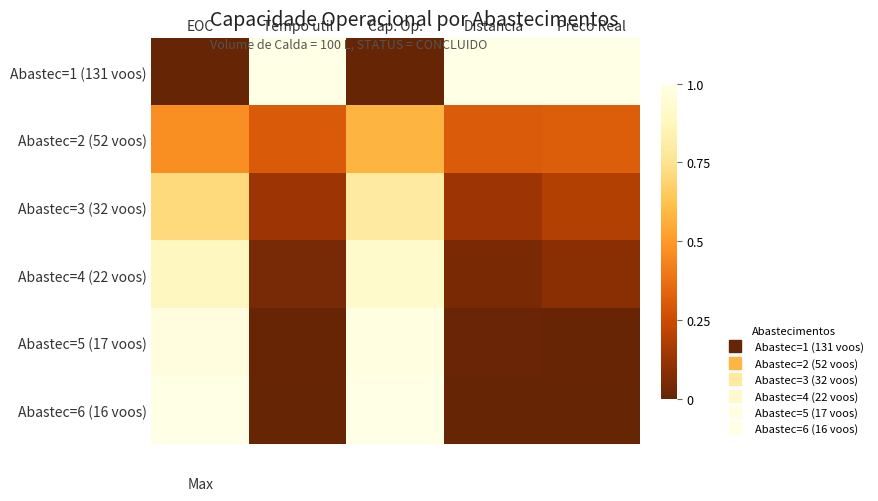

At which category is the sum across all series the highest?

Cap. Op.